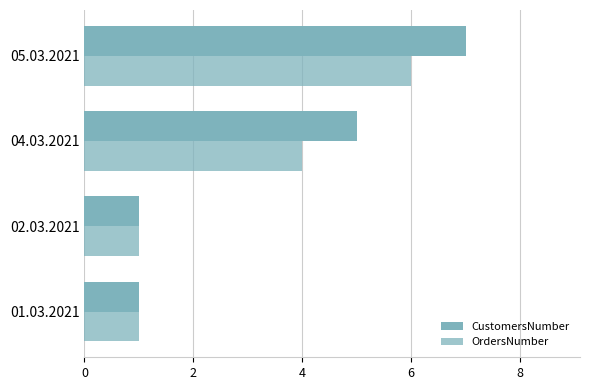

At how many categories does at least one series exceed 3?

2